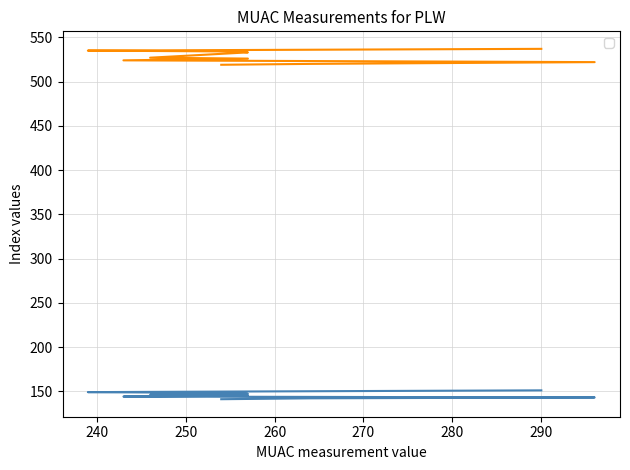

List the labels in order of _parent_index value, largest first.

290, 264, 239, 256, 257, 246, 257, 243, 296, 264, 254